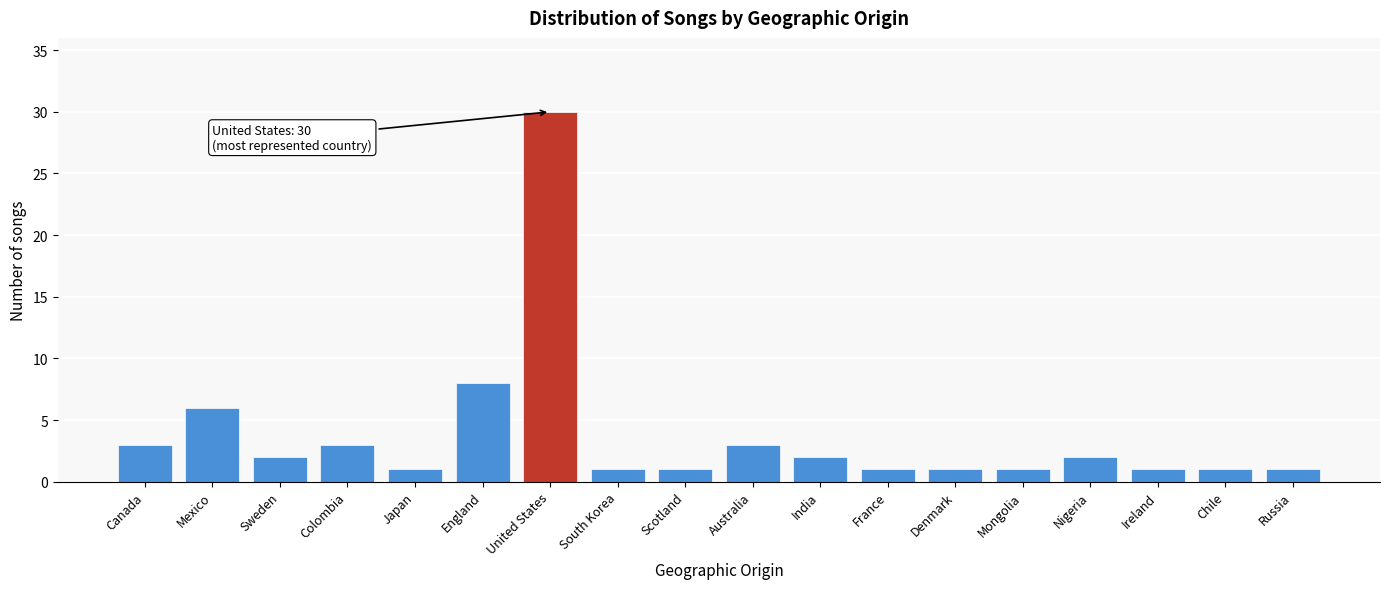

Reading left to right, transcribe all the data shown in this chart.

Canada=3	Mexico=6	Sweden=2	Colombia=3	Japan=1	England=8	United States=30	South Korea=1	Scotland=1	Australia=3	India=2	France=1	Denmark=1	Mongolia=1	Nigeria=2	Ireland=1	Chile=1	Russia=1